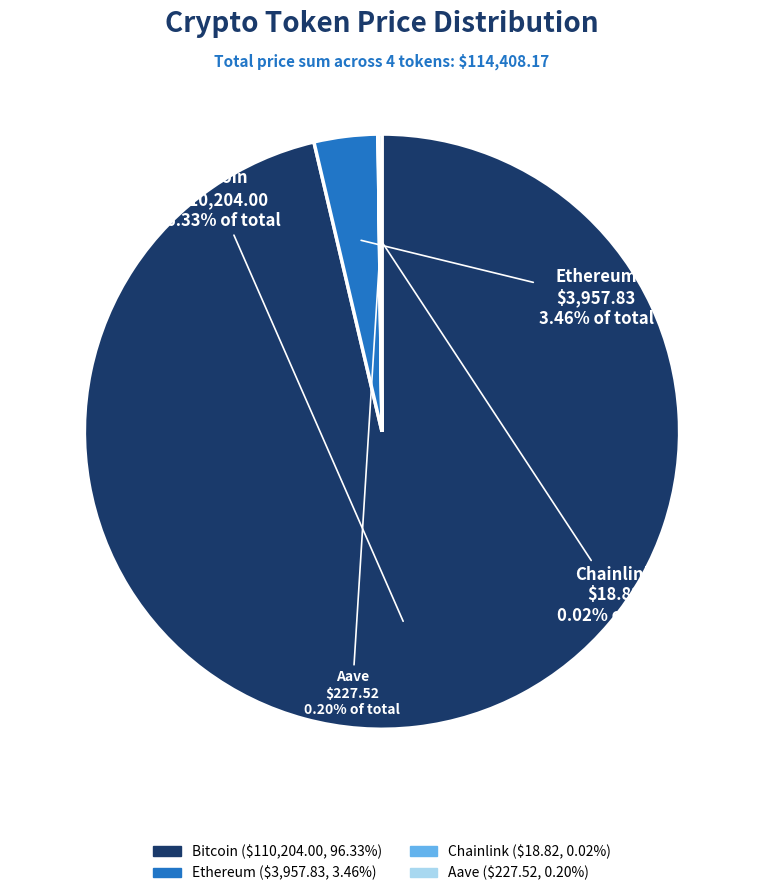

Which slice is the largest?

Bitcoin